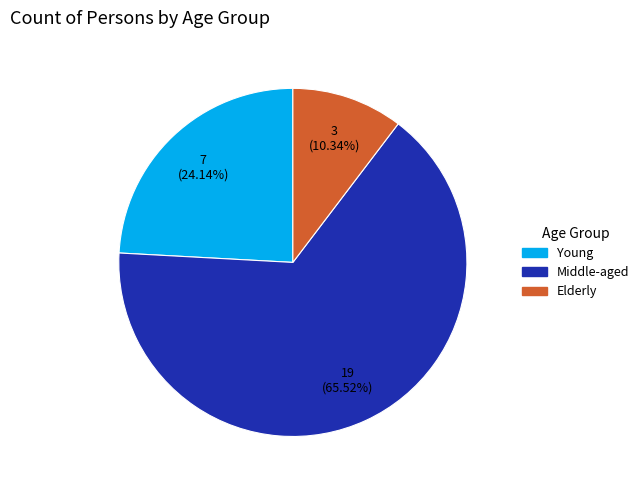

Count the number of slices in the pie.

3